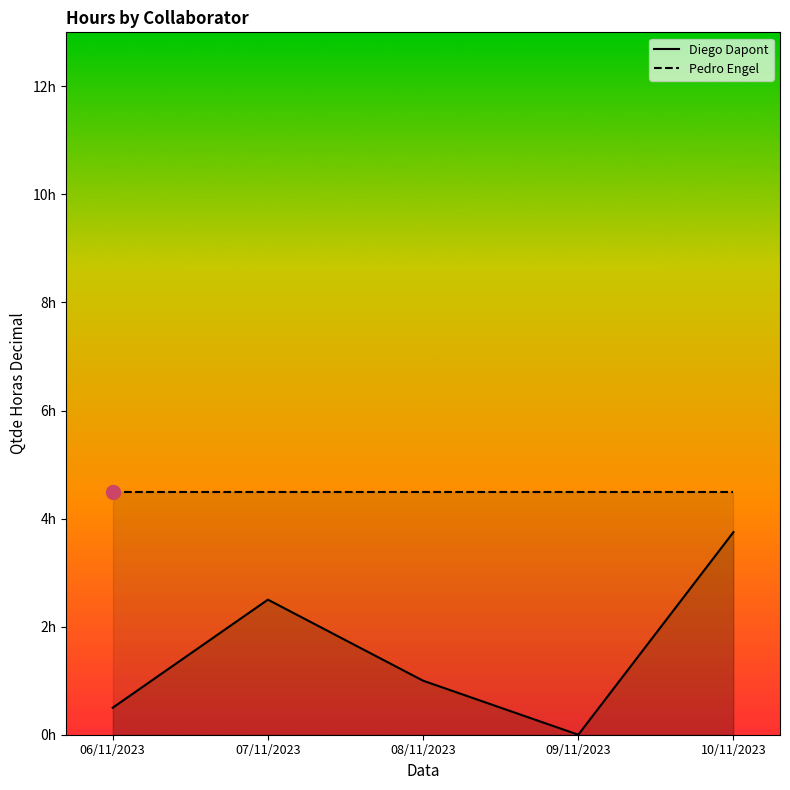

What is the difference between the second highest and second lowest values in the Diego Dapont series?

2.0